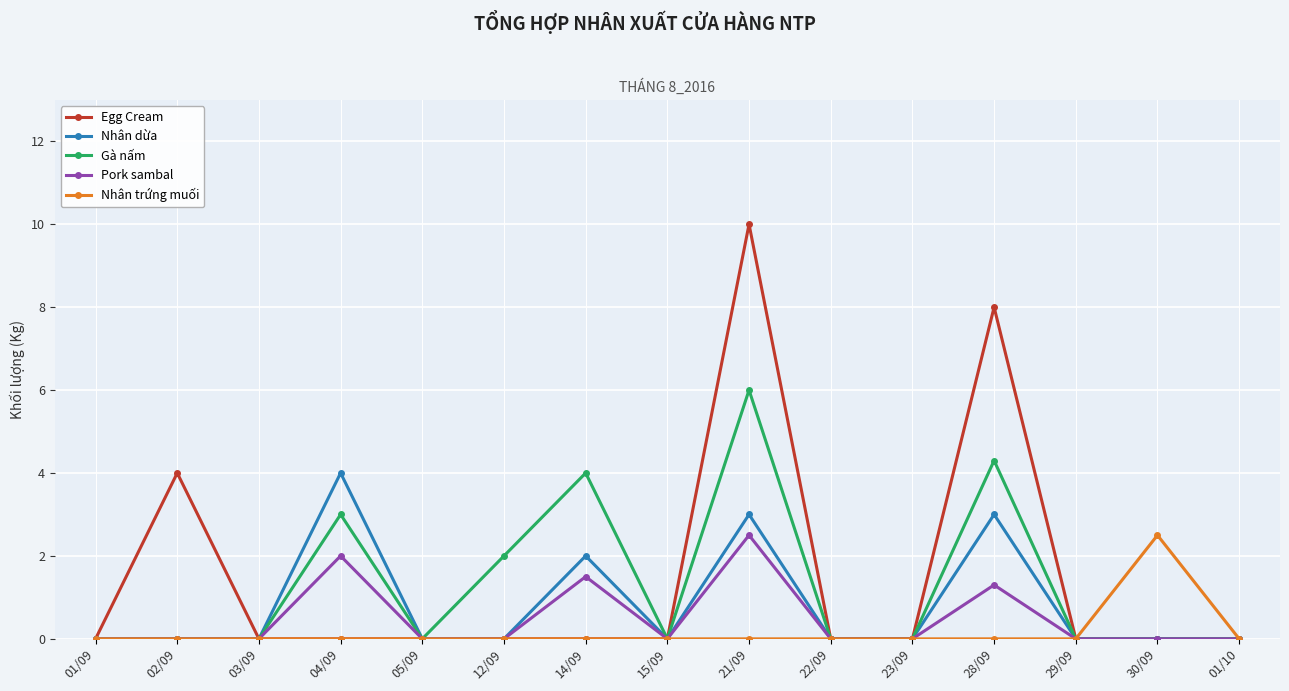

Is it true that Egg Cream equals 0.0 at 29/09?

True